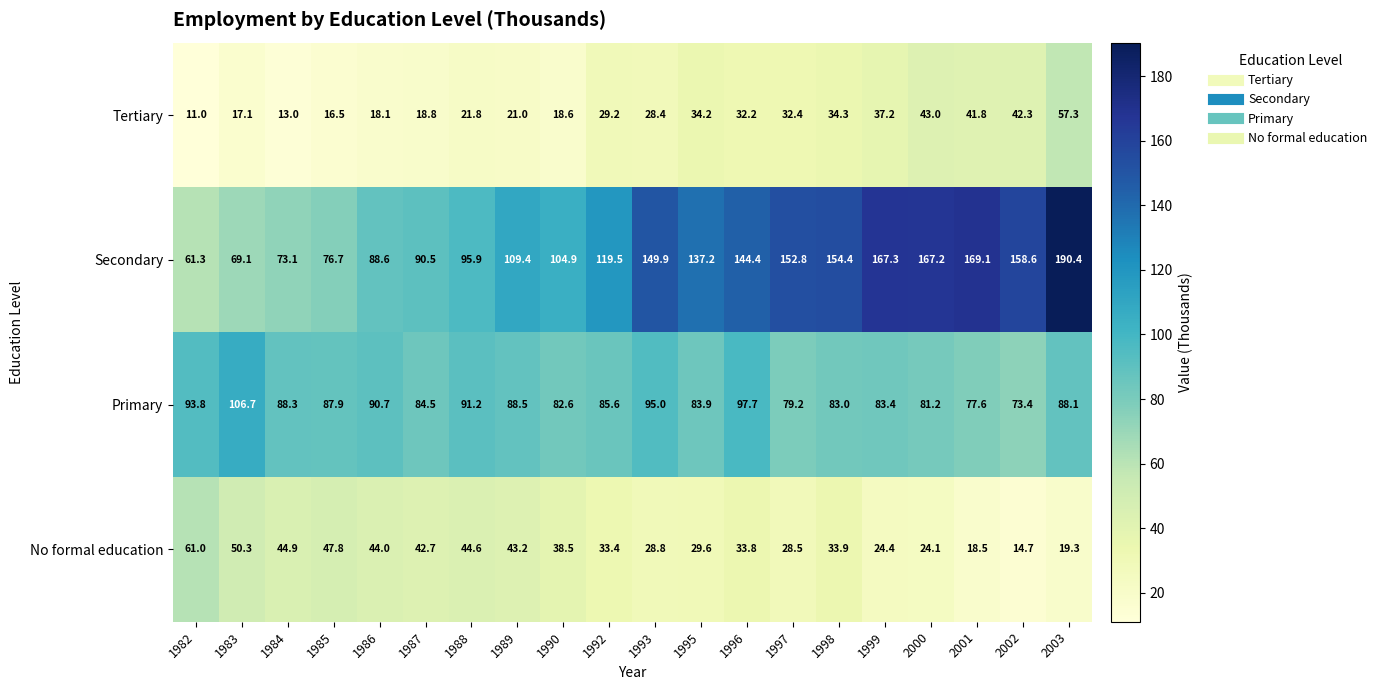

Which series changed the most between 1990 and 1997?

Secondary